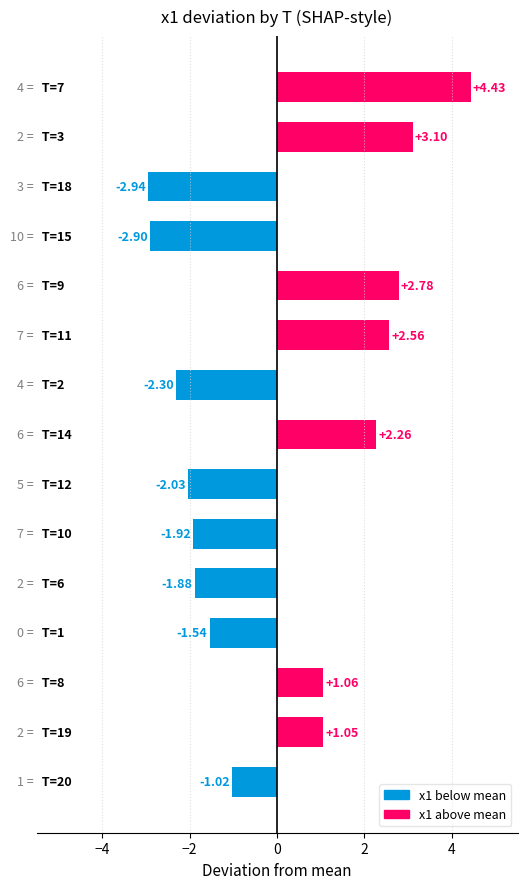

What is the difference between the second highest and minimum values?

6.0